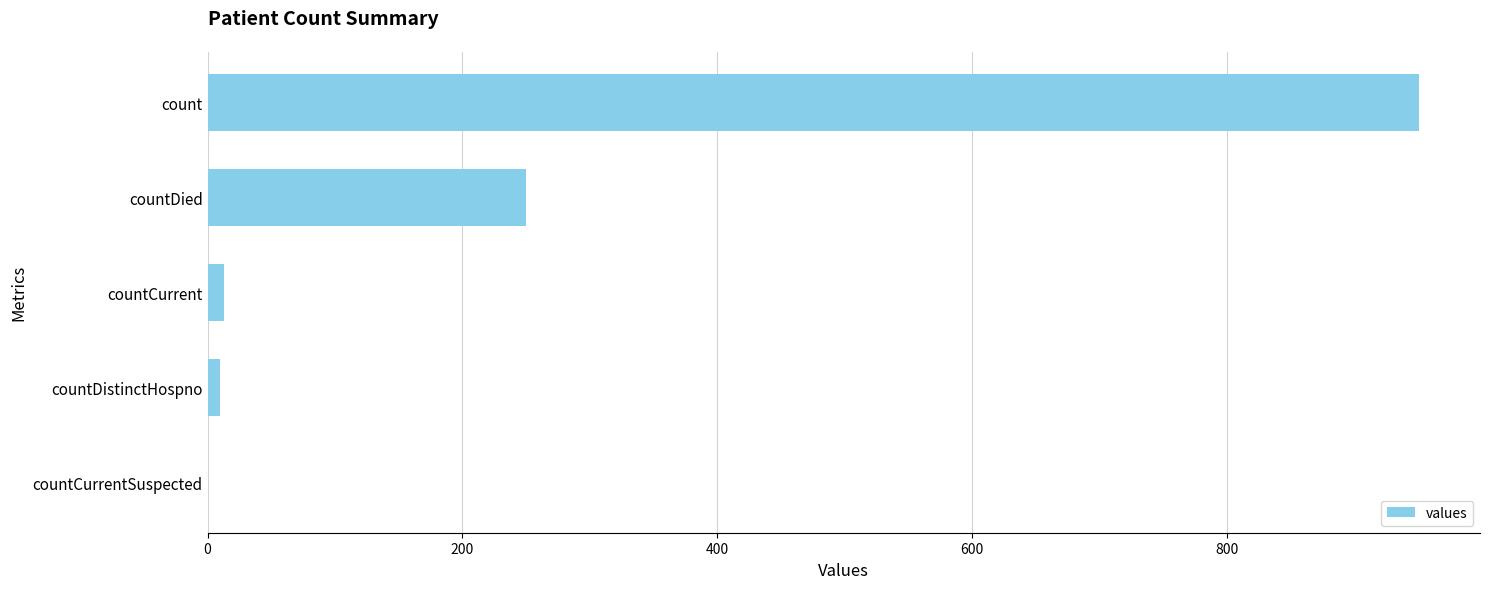

True or false: the data shows 0 at countCurrentSuspected.

True